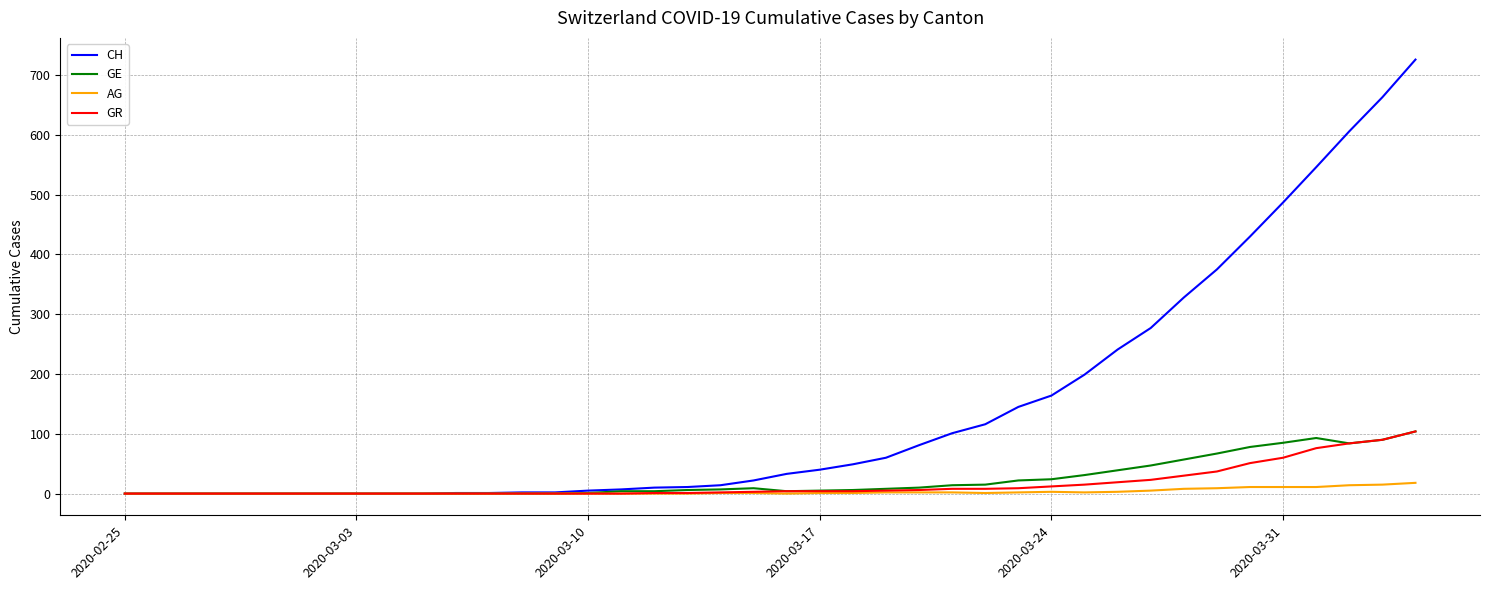

What is the maximum value shown in the chart?

726